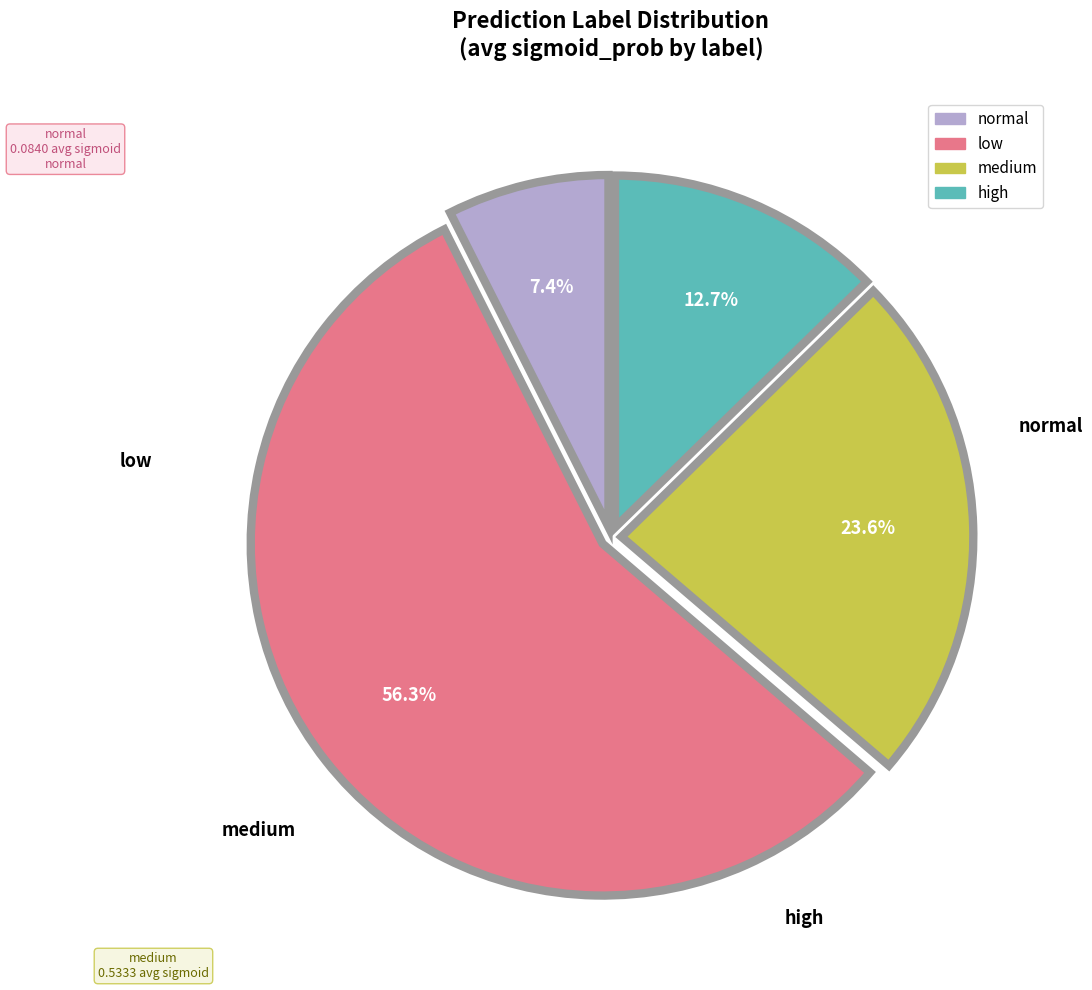

How many slices are in this pie chart?

4